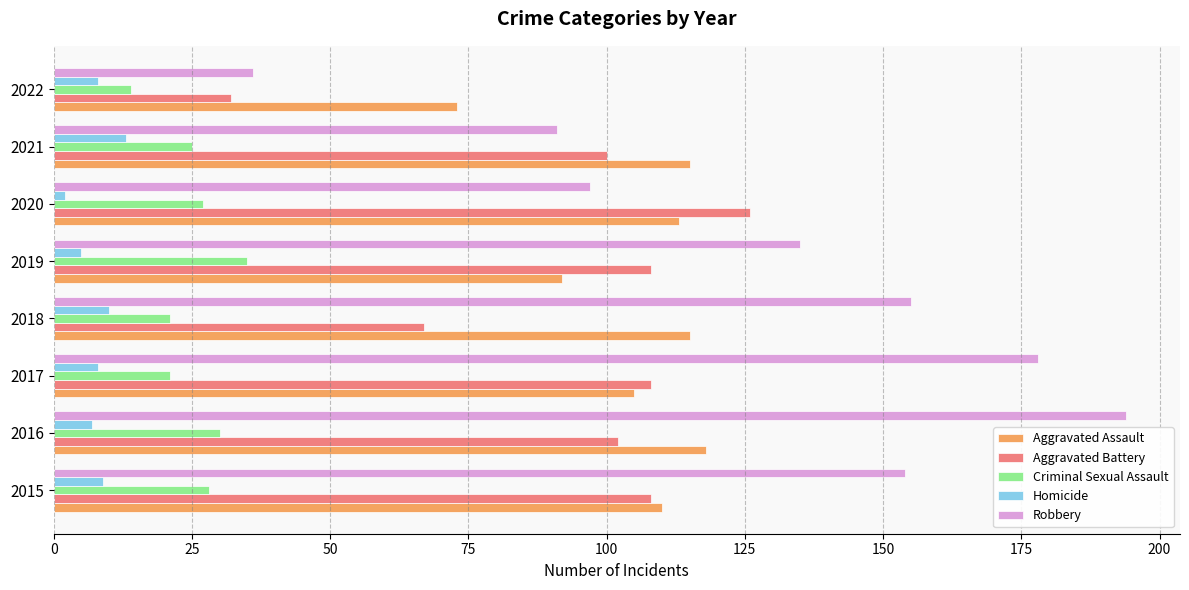

Which series changed the most between 2018 and 2022?

Robbery